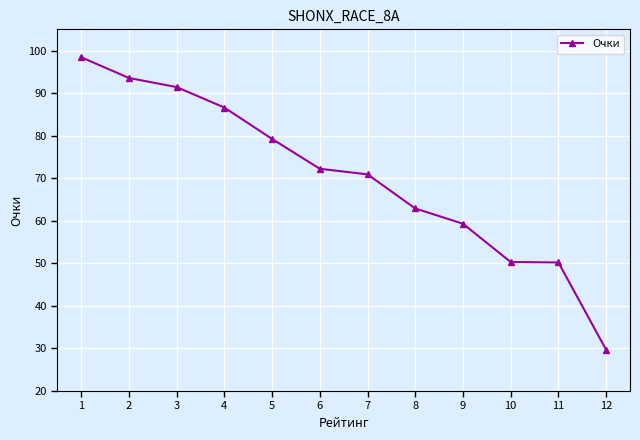

True or false: there are more than 2 points higher than both neighbors.

False